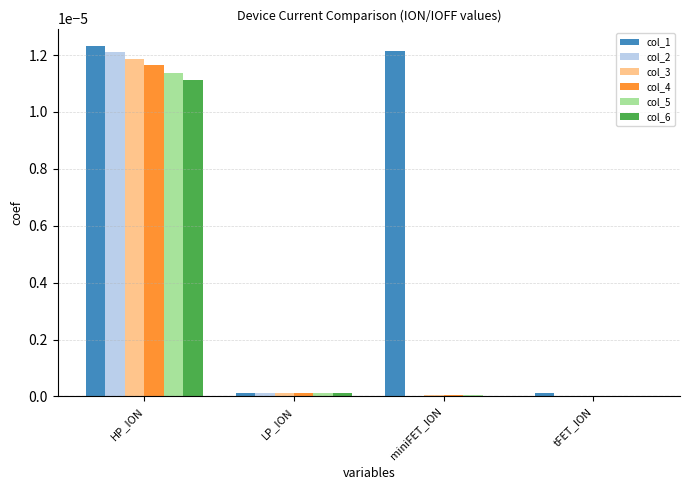

Which series has the largest total across all categories?

col_1